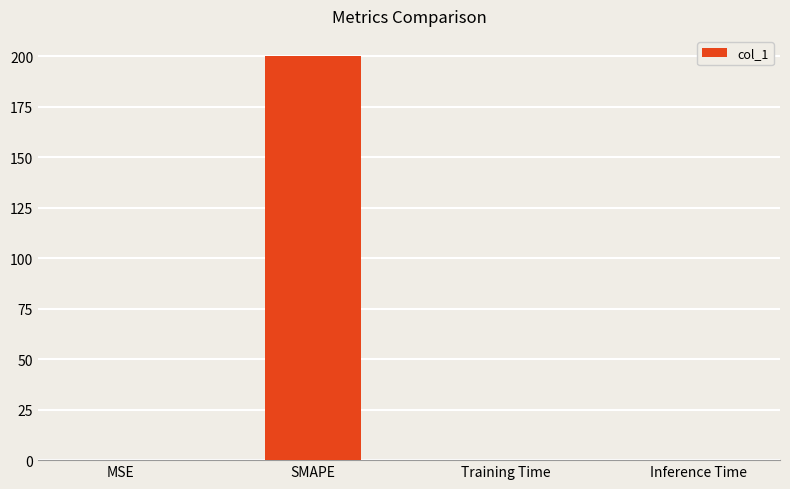

Which has a higher value, SMAPE or Training Time?

SMAPE